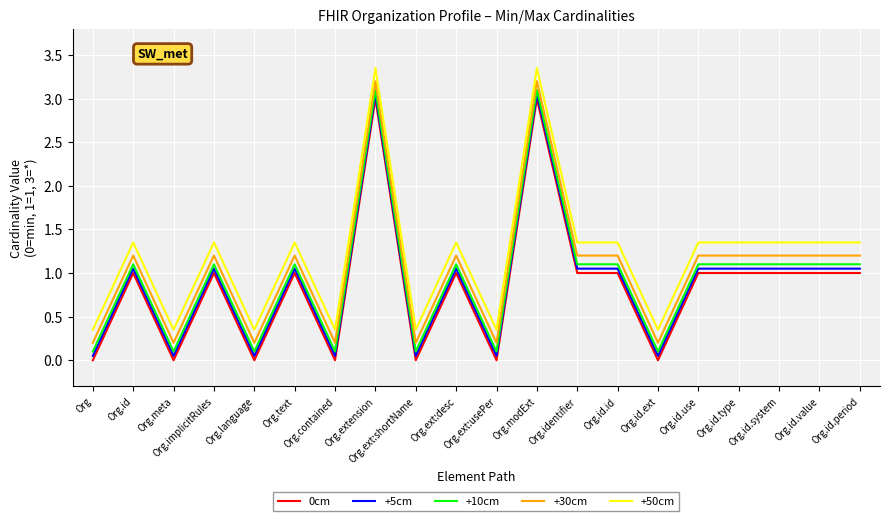

Which series has the largest total across all categories?

+50cm